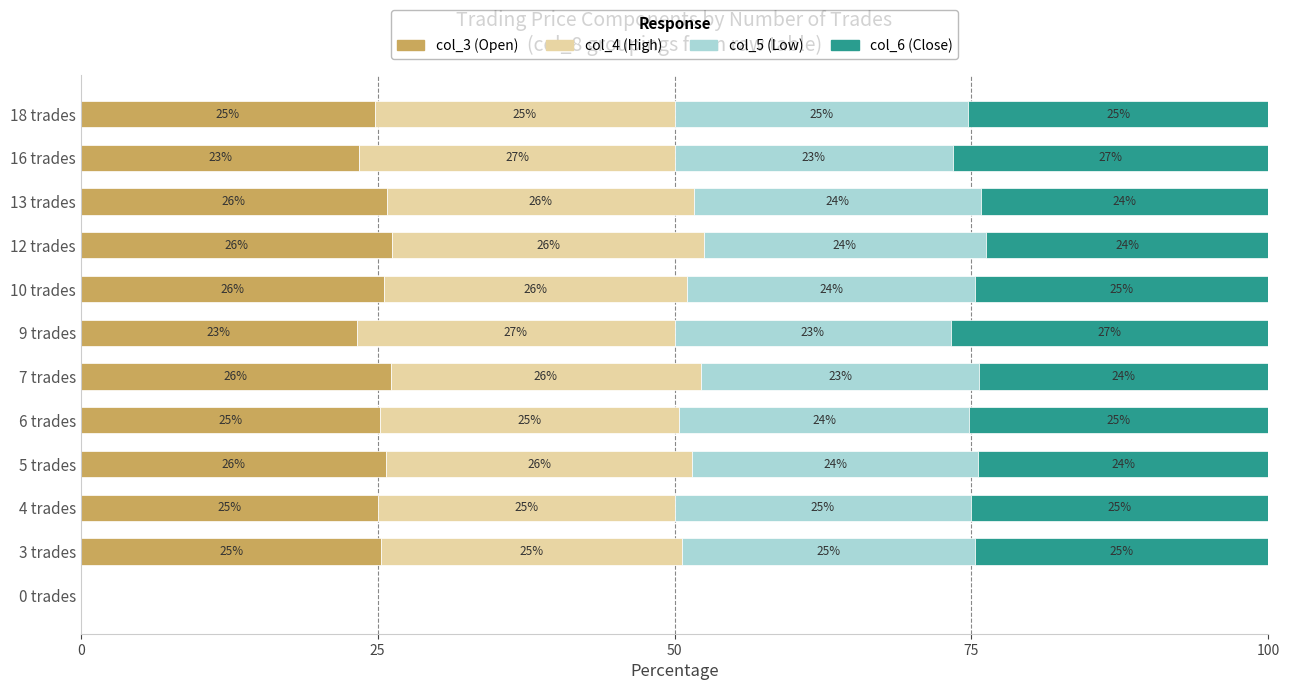

What is the total value across all series at 9 trades?

100.0